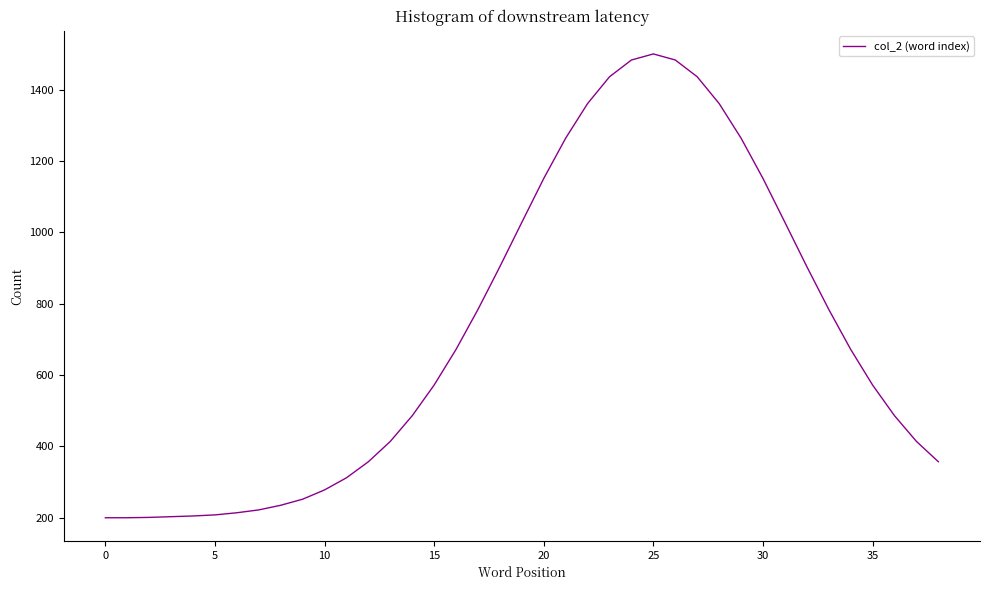

What is the maximum value shown in the chart?

1500